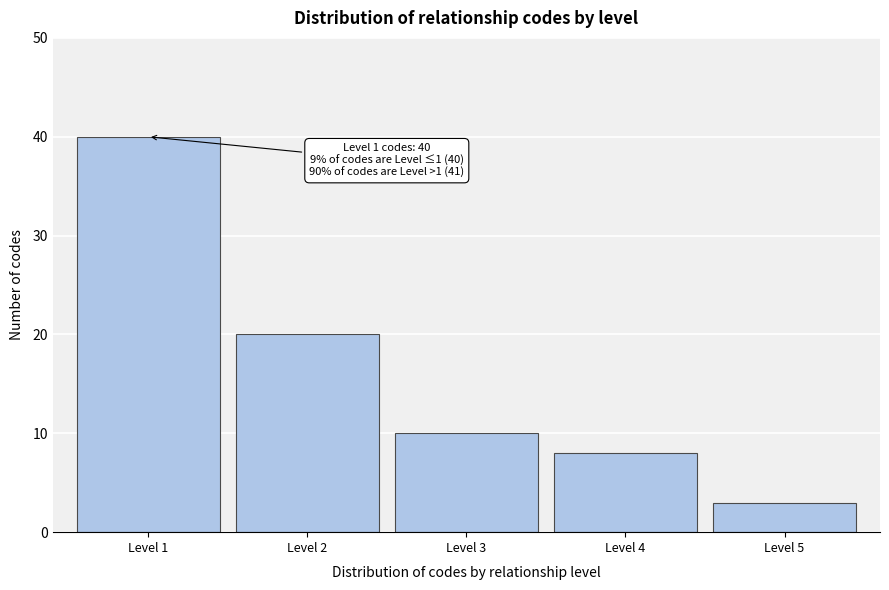

Reading left to right, transcribe all the data shown in this chart.

Level 1=40	Level 2=20	Level 3=10	Level 4=8	Level 5=3